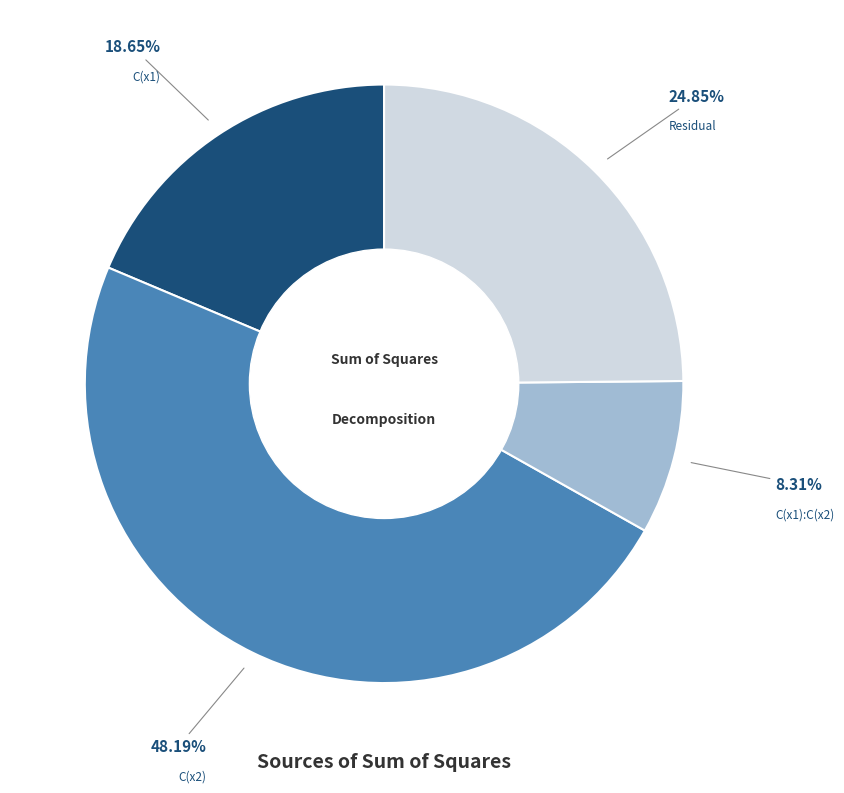

Count the number of slices in the pie.

4